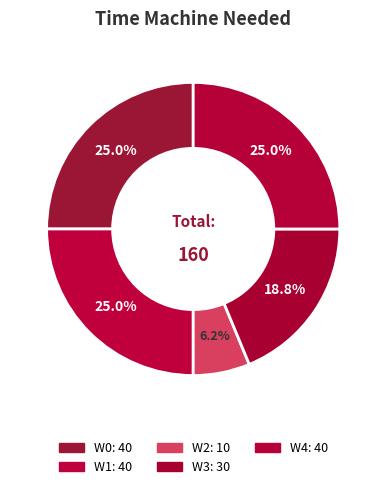

To the nearest percent, what is the combined percentage of W1 and W0?

50%